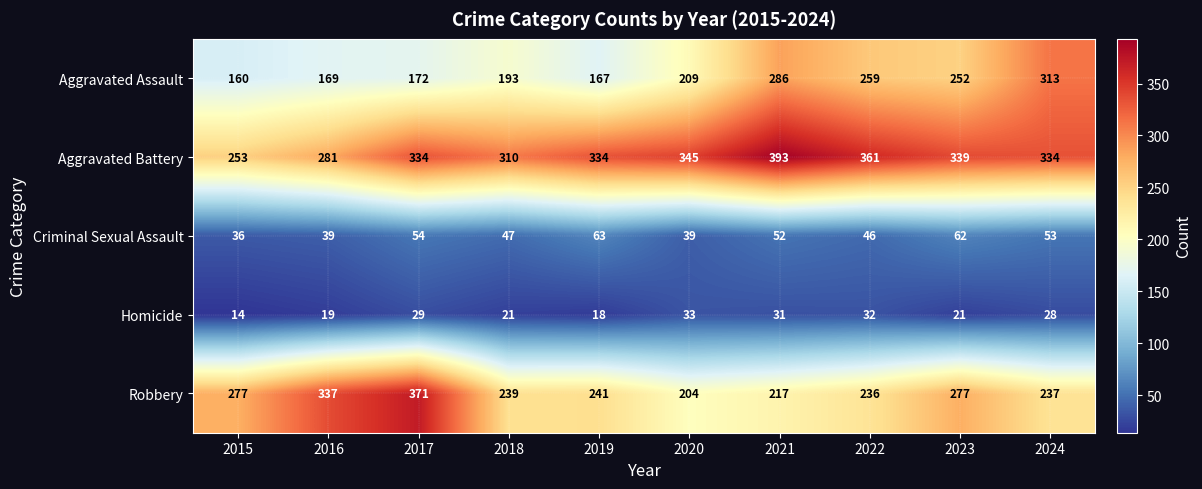

Read the Homicide value at 2022, to the nearest 5.

30